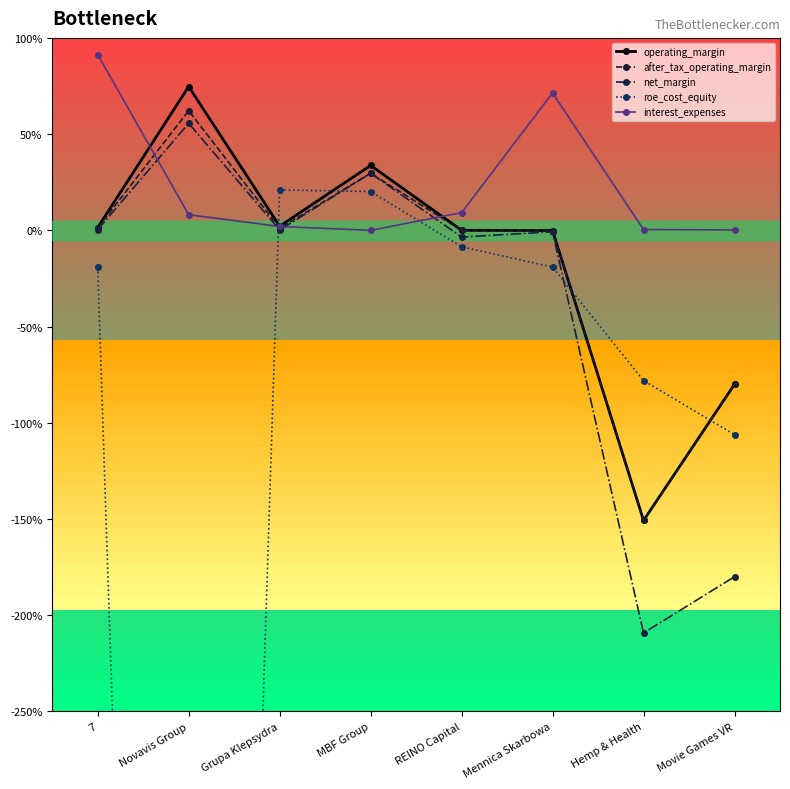

The after_tax_operating_margin series shows 0.0 at Grupa Klepsydra. True or false?

False